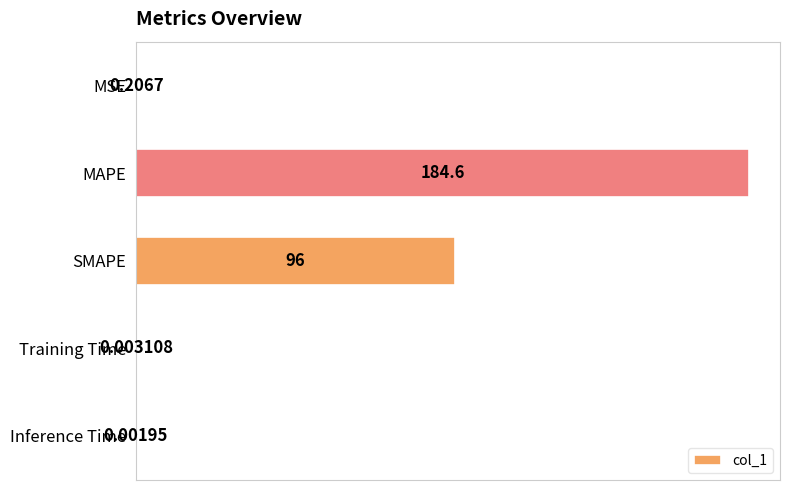

What is the ratio of the value at MAPE to the value at SMAPE?

1.9